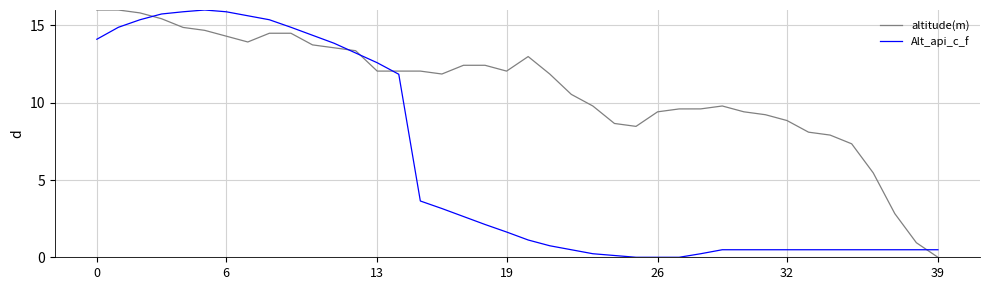

What is the greatest value displayed?

16.0